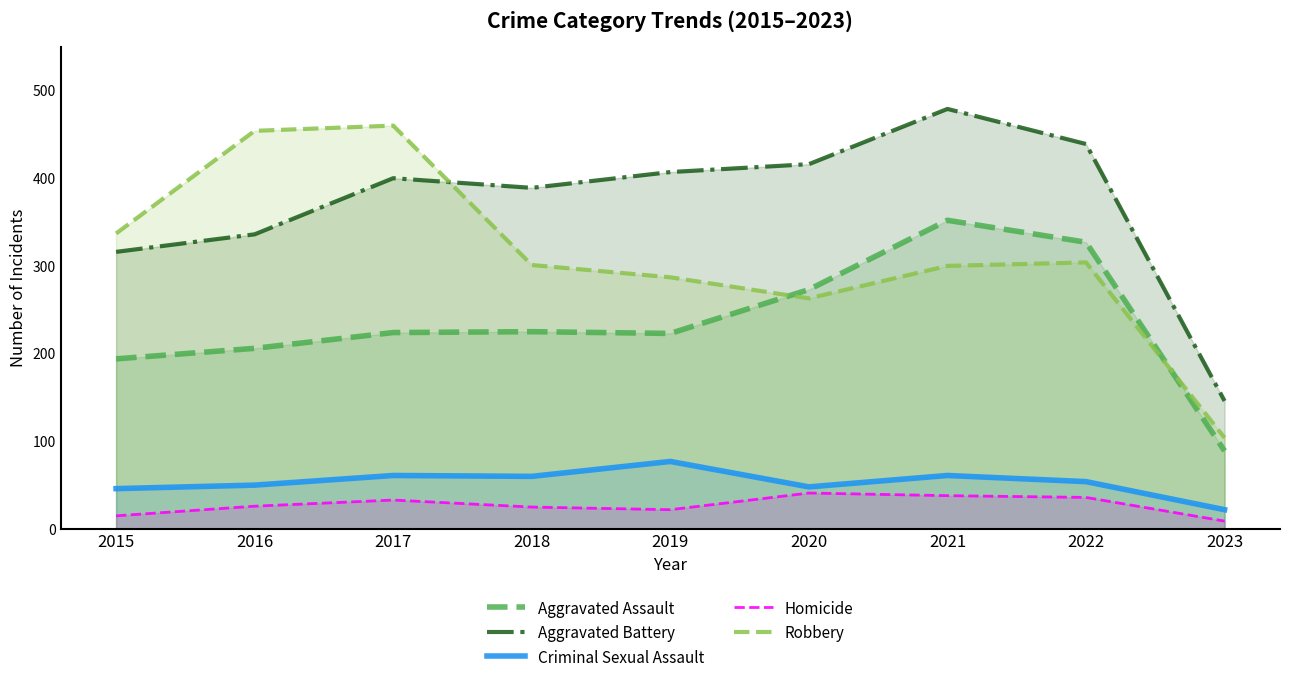

Where does the Criminal Sexual Assault series first go above 54?

2017